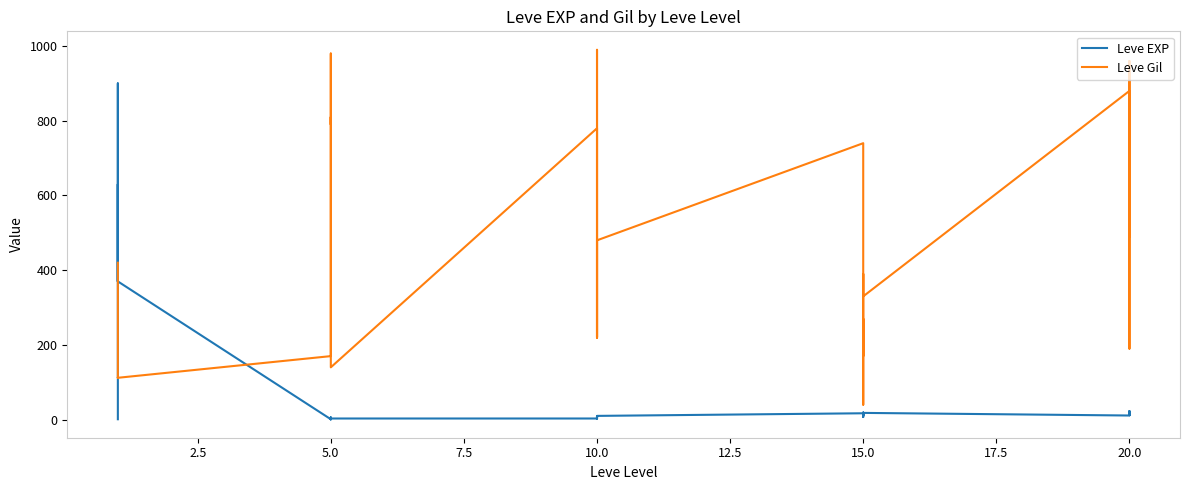

What is the difference between the second highest and second lowest values in the Leve EXP series?

629